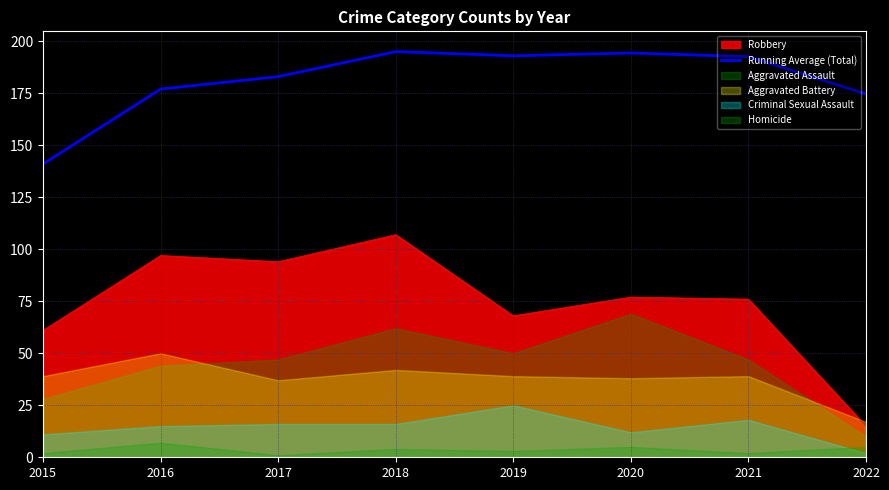

Between 2021 and 2018, which is larger?

2018